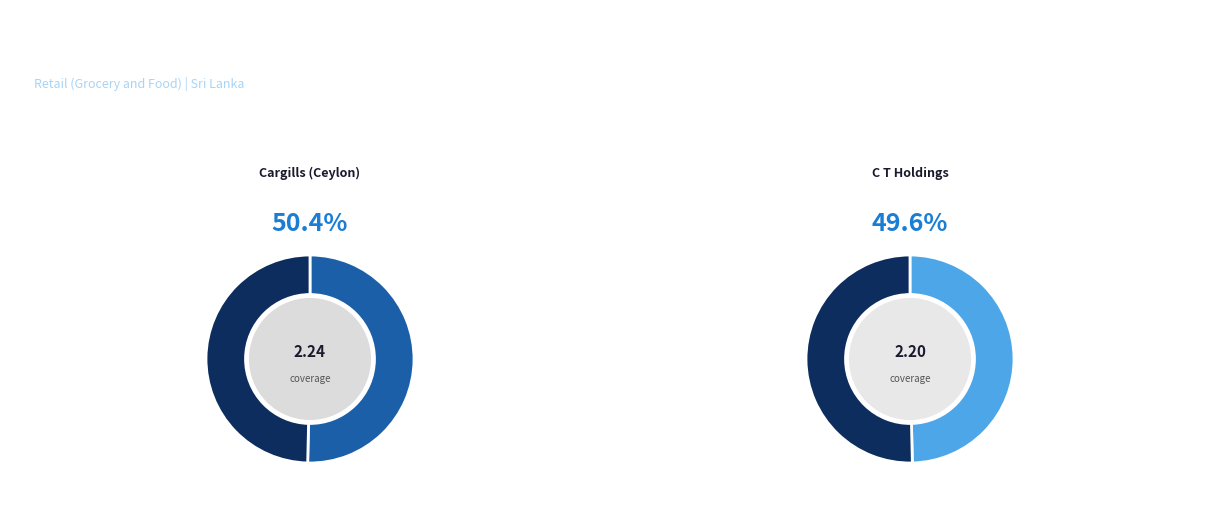

True or false: Cargills (Ceylon) PLC accounts for 50% of the total.

True